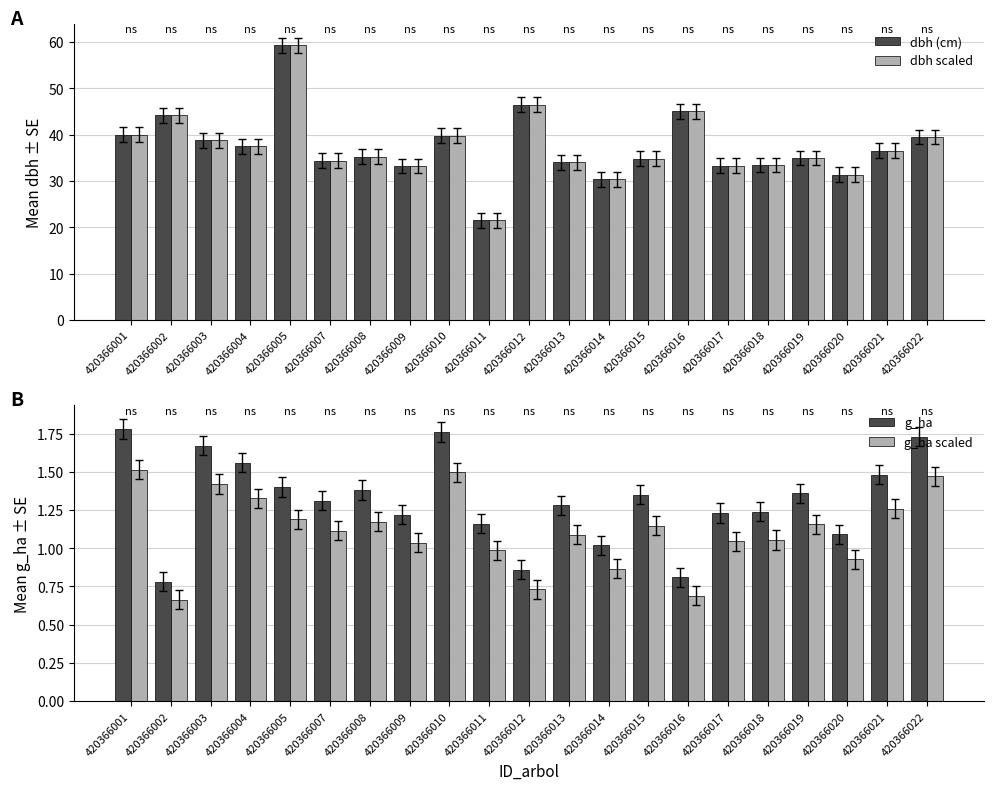

Is it true that dbh scaled equals 45.0 at 420366016?

True